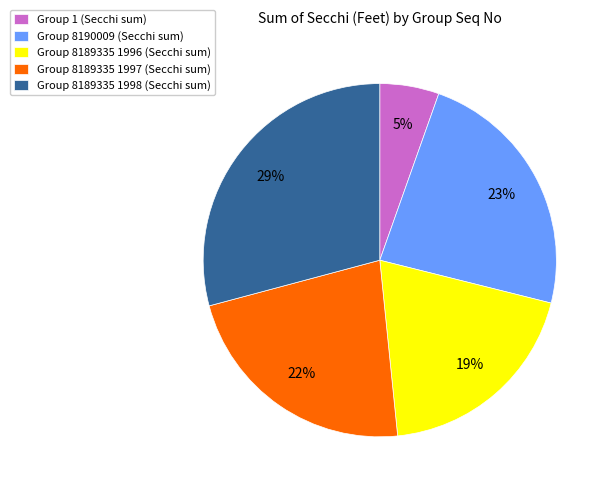

To the nearest percent, what is the difference between the largest and smallest slice percentages?

24%